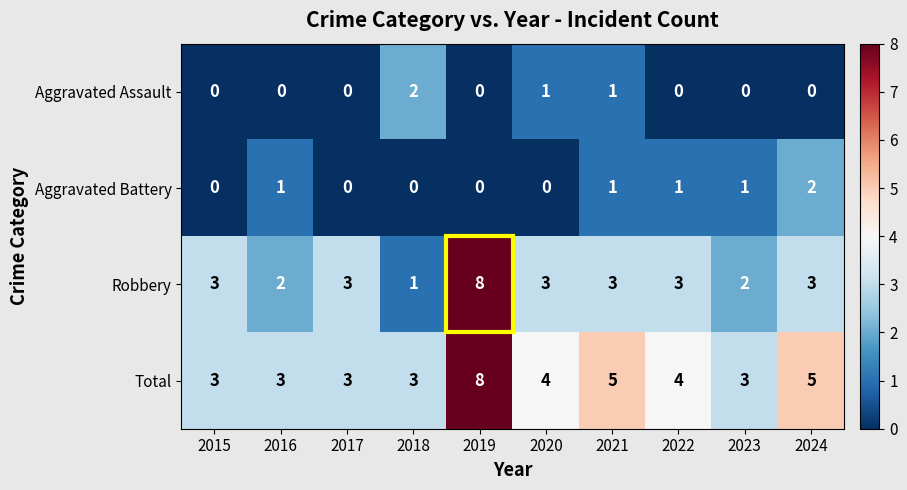

Is it true that Aggravated Assault equals 0 at 2015?

True